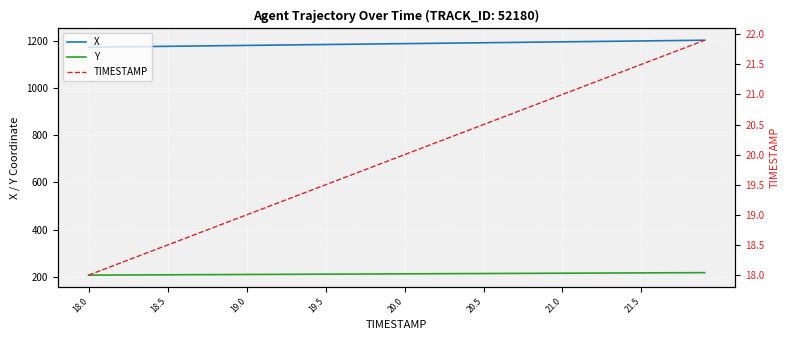

What is the minimum value for X?

1175.3